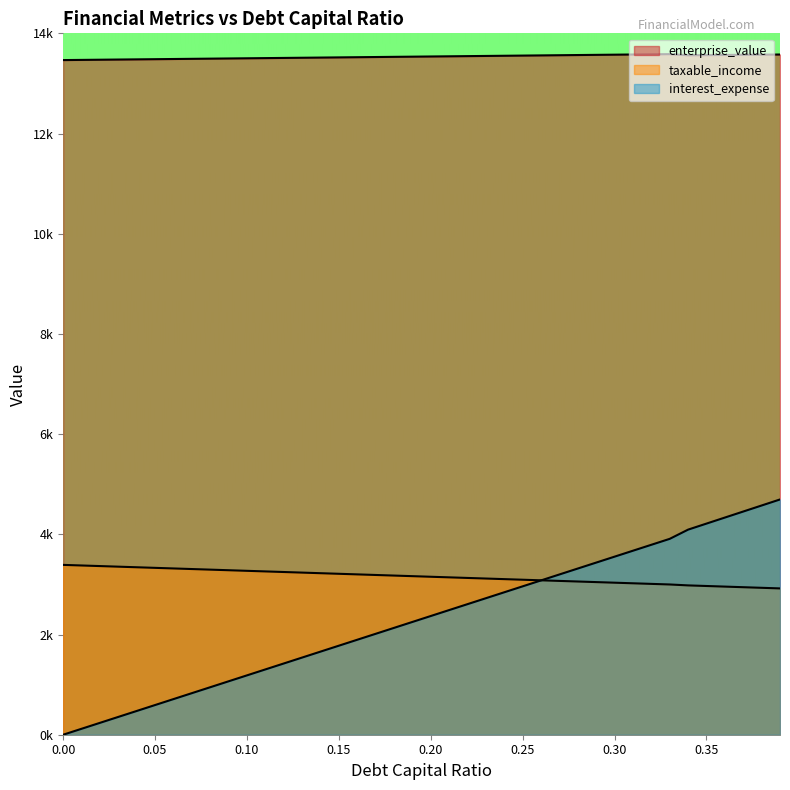

At 0.26, list the series in order from largest to smallest.

enterprise_value, debt_capital, interest_expense